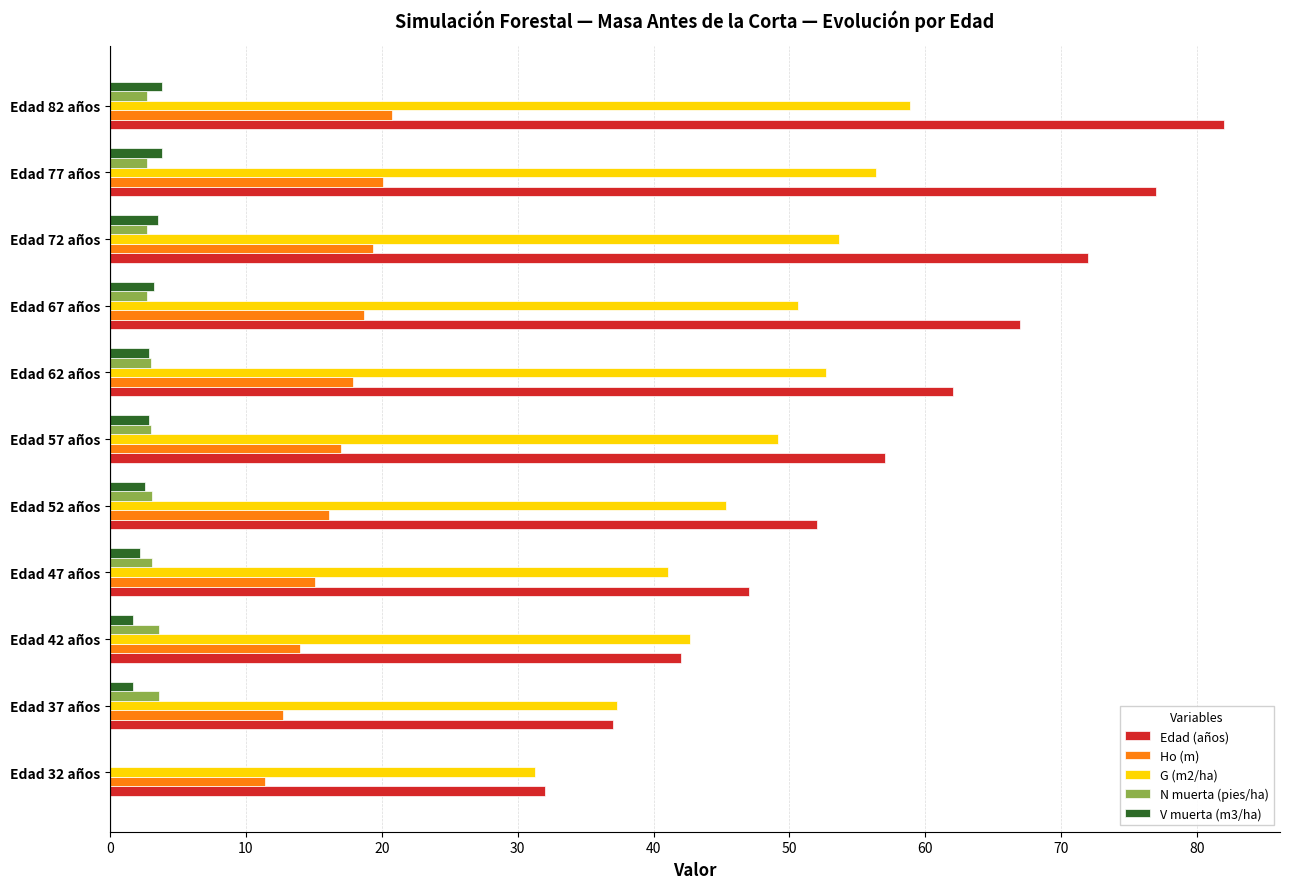

What is the sum of all Edad (años) values?

627.0